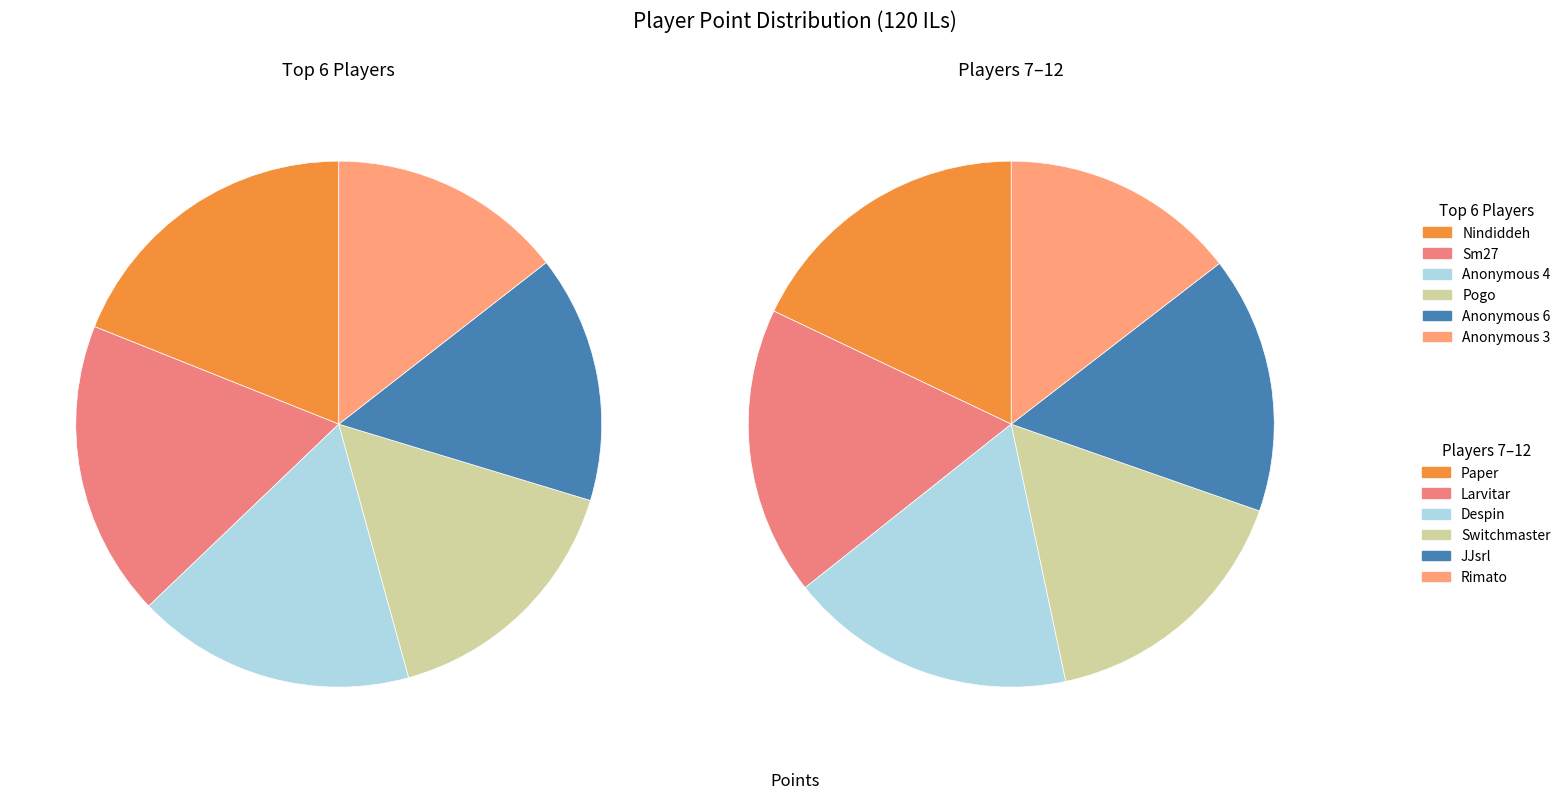

To the nearest percent, what is the average slice percentage?

8%